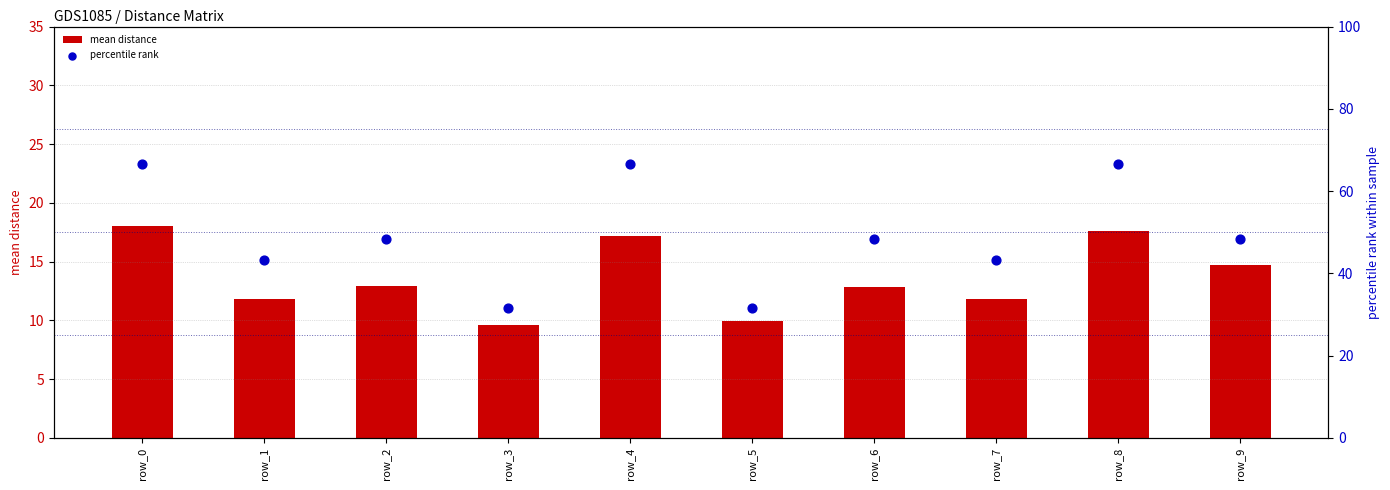

Which series reaches the minimum Y coordinate?

mean distance